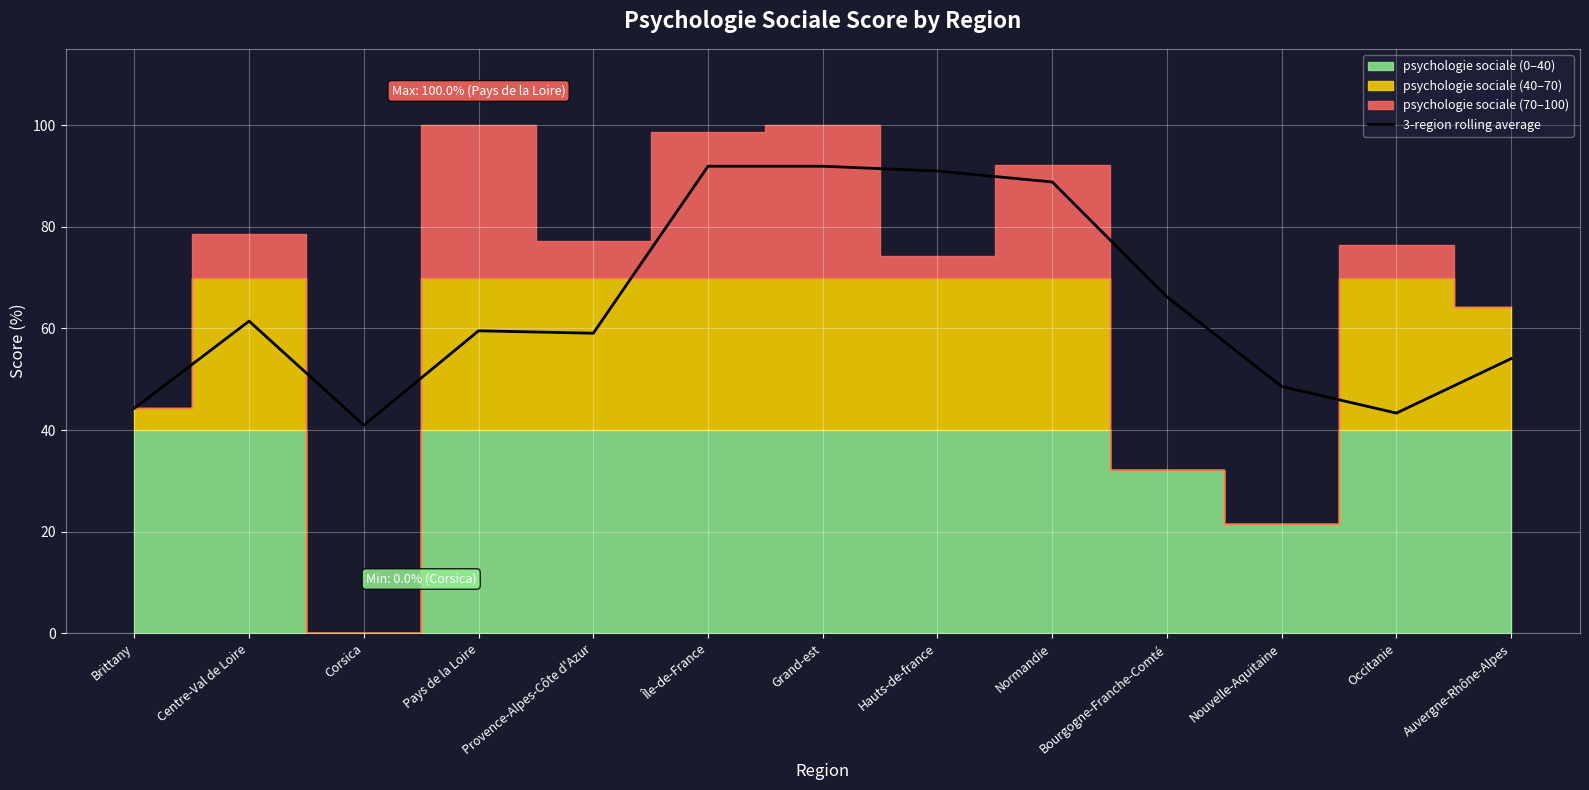

How many values exceed 59?

8